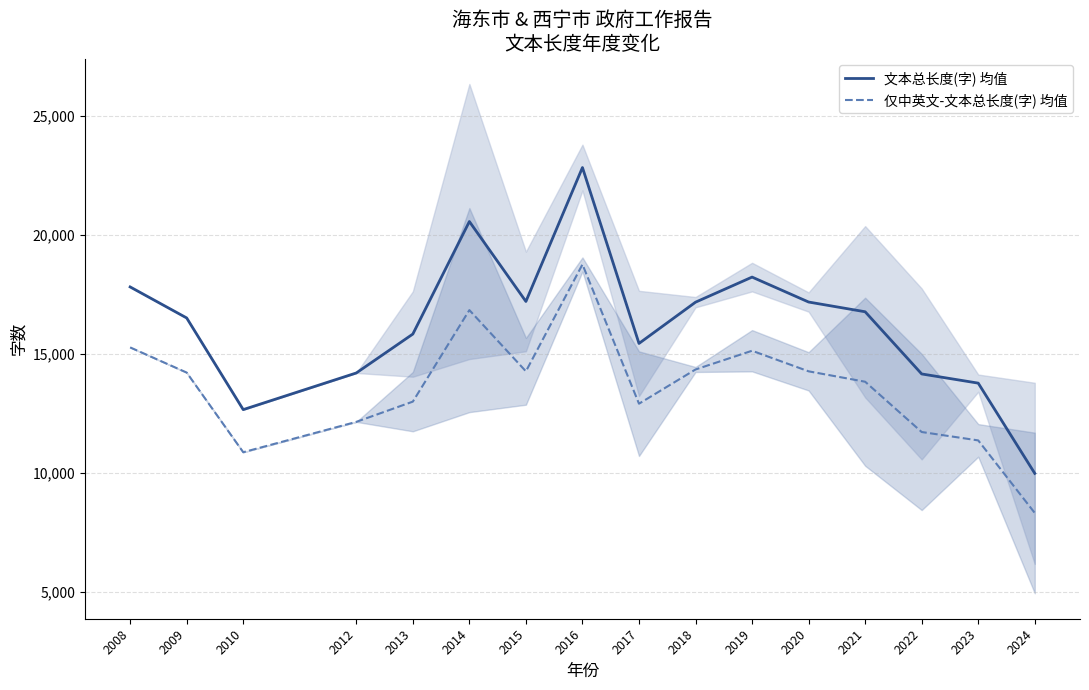

What are all the series names shown in the legend?

文本总长度(字) 均值, 仅中英文-文本总长度(字) 均值